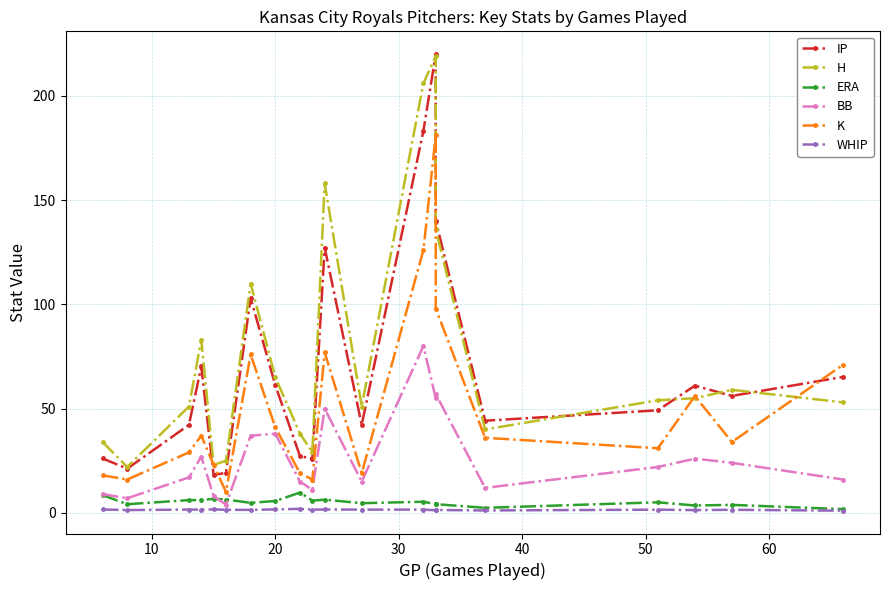

In IP, how many points are lower than both neighbors (excluding endpoints)?

6